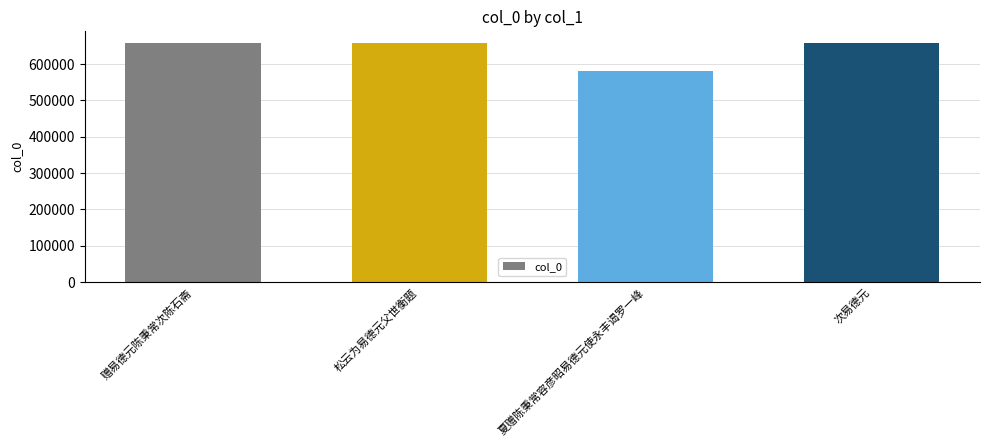

True or false: the data shows 1170583 at 松云为易德元父世衡题.

False